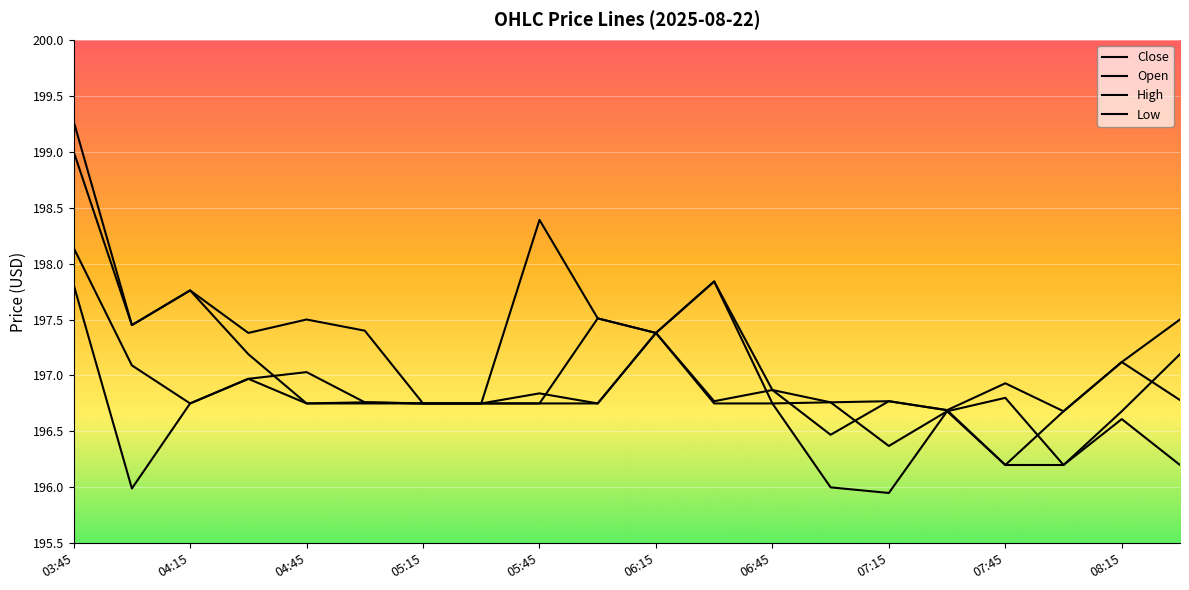

What is the value of the High point at the 20th from the left?

197.5